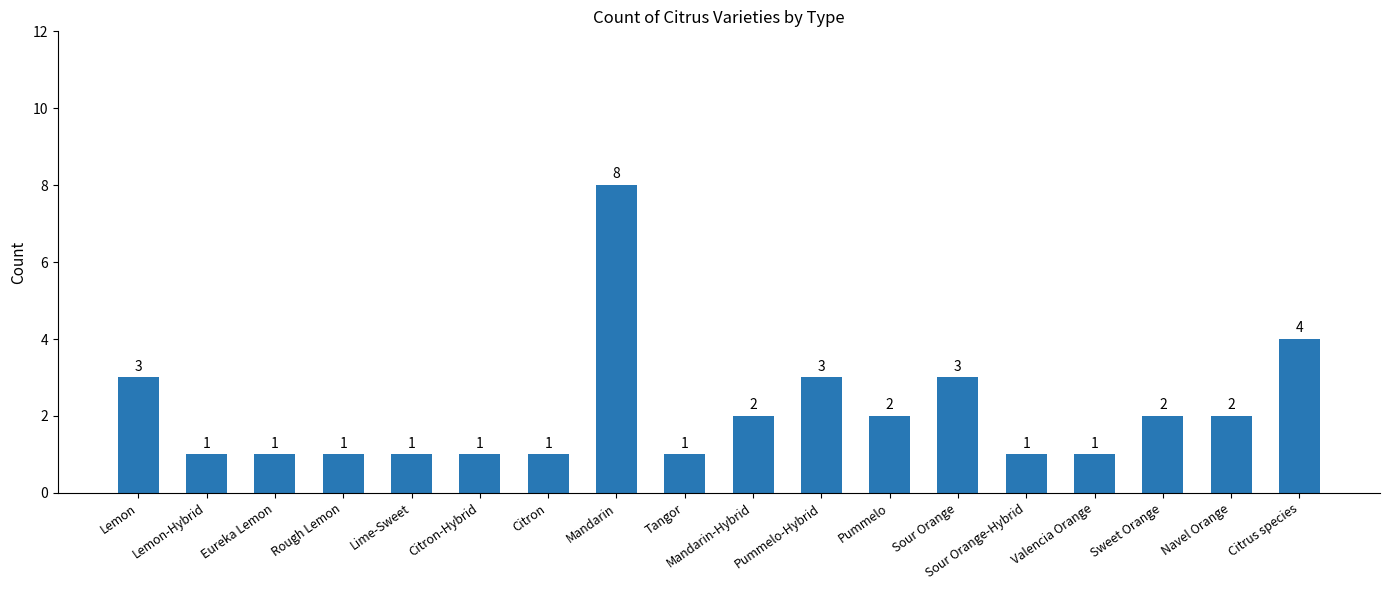

The chart shows a value of 1 at Lemon-Hybrid. True or false?

True